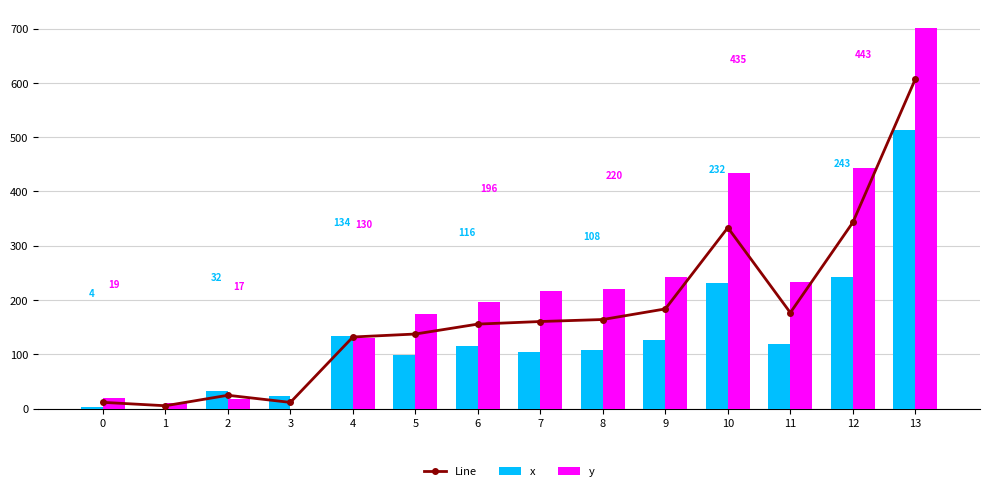

What is the sum of all y values?

3038.3